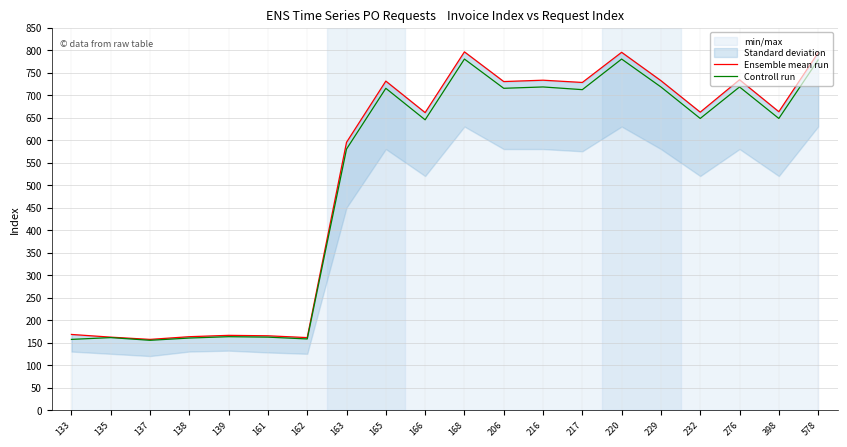

Is it true that Ensemble mean run equals 731 at 165?

True